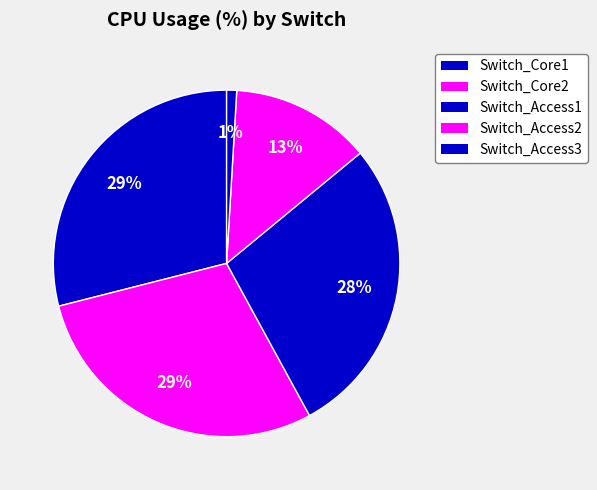

The Switch_Access3 slice represents 1% of the pie. True or false?

True